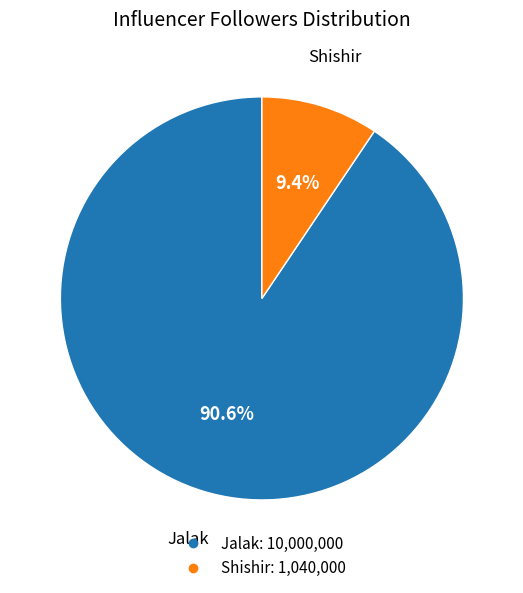

What portion of the pie excludes Shishir?

90.6%